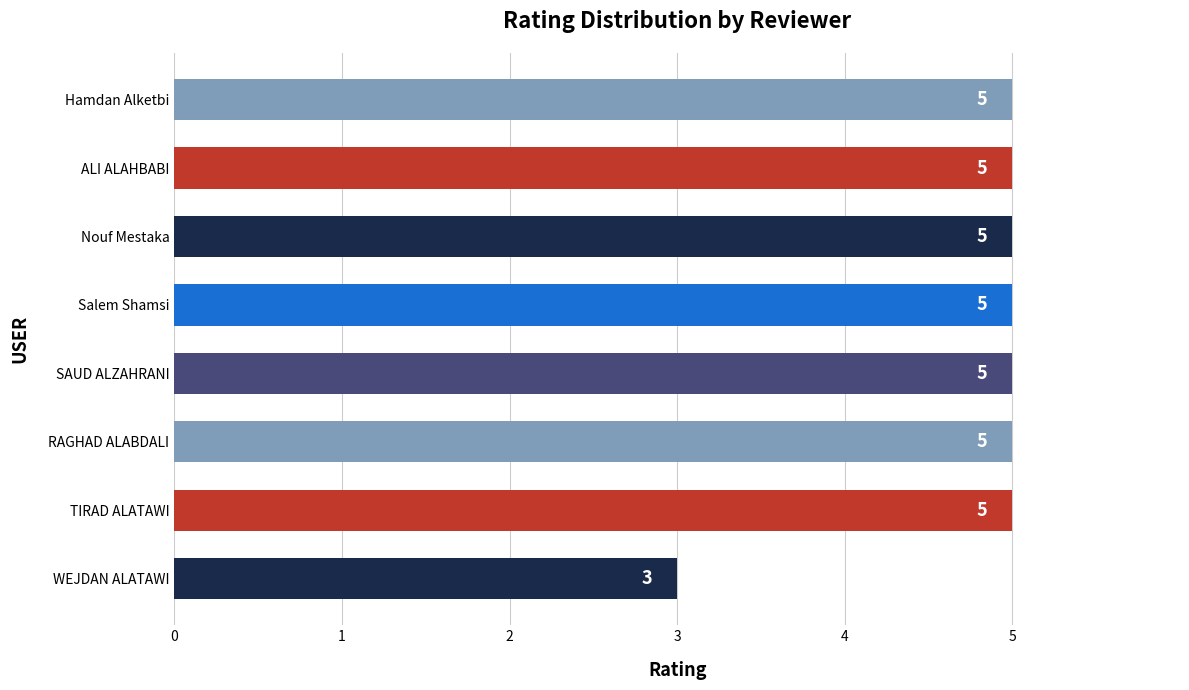

How many categories are shown in the chart?

8